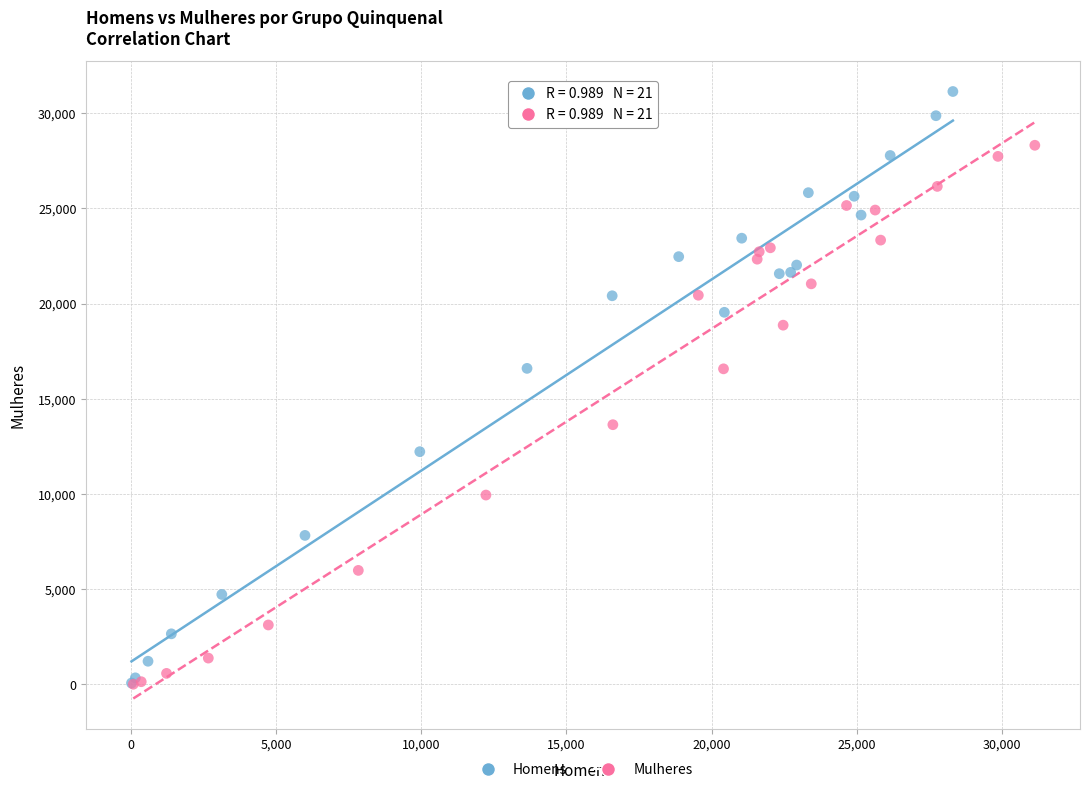

Which series has the widest spread of Y values?

Homens